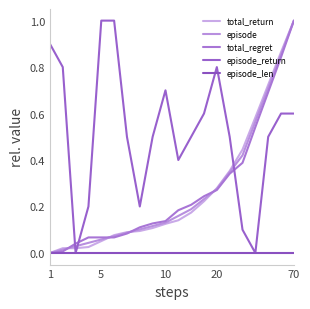

True or false: episode and episode_len cross at least once.

False